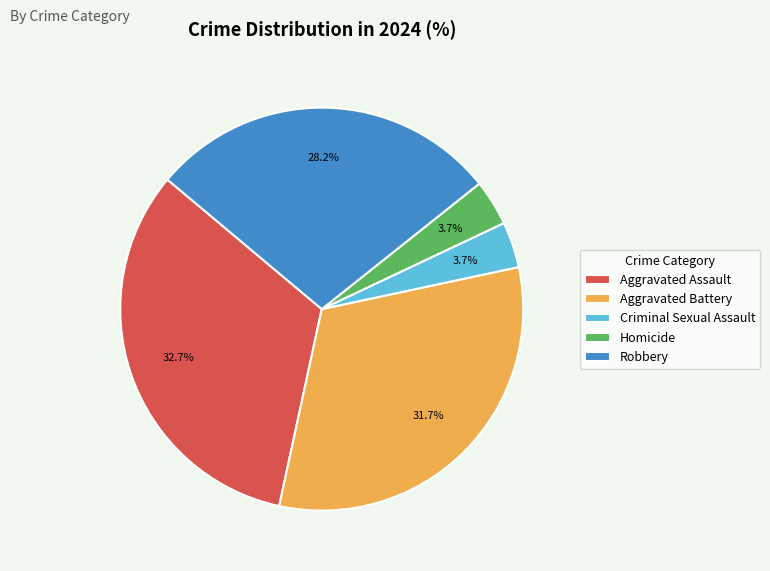

How many slices are in this pie chart?

5